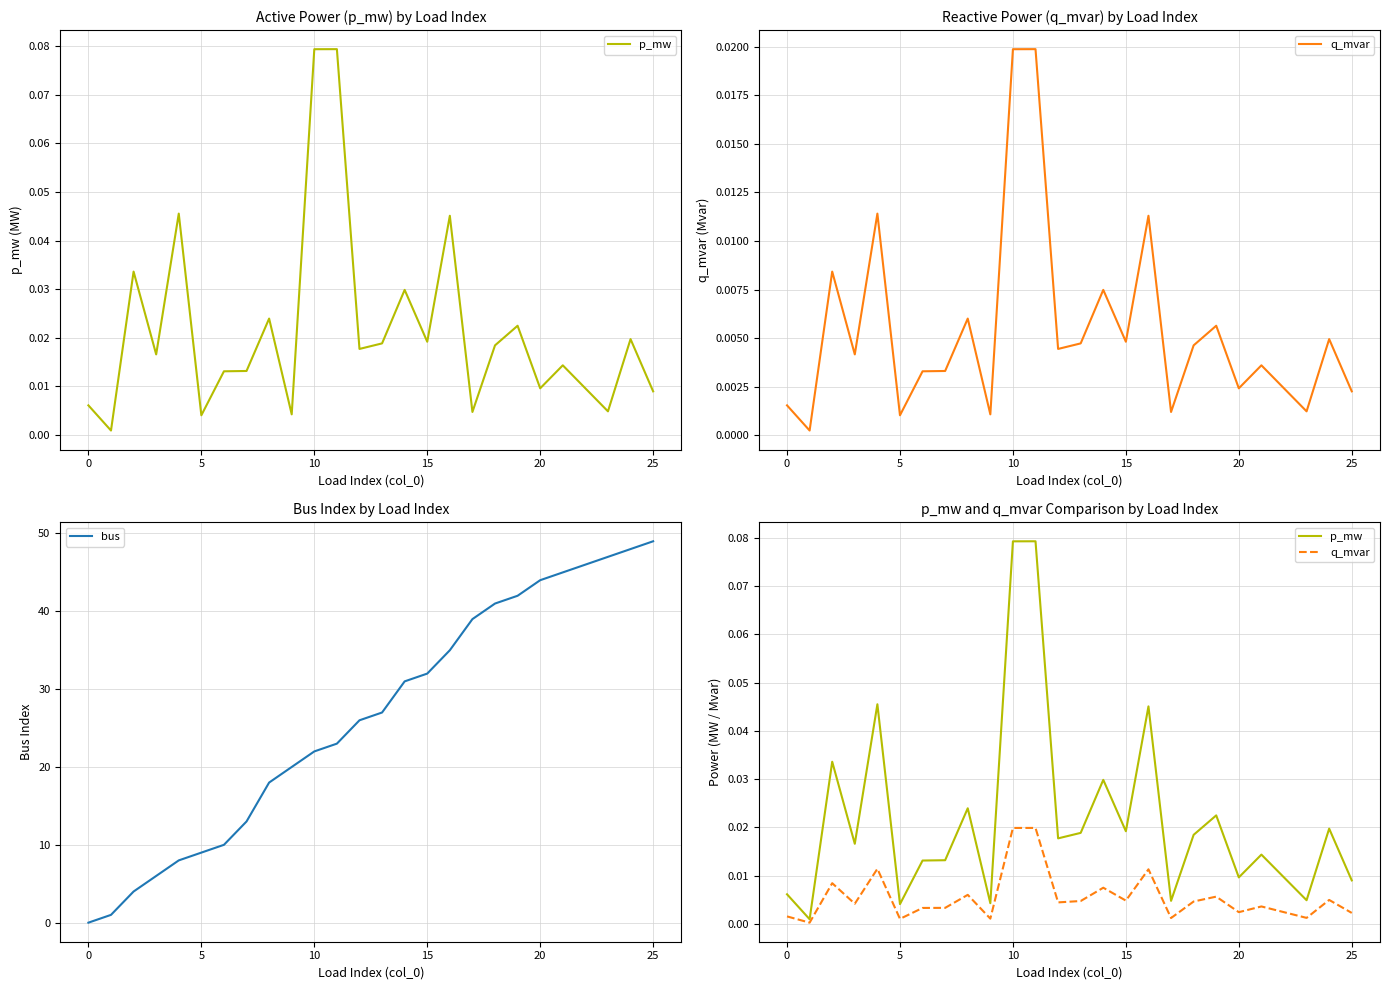

Which series has the widest spread of values?

bus